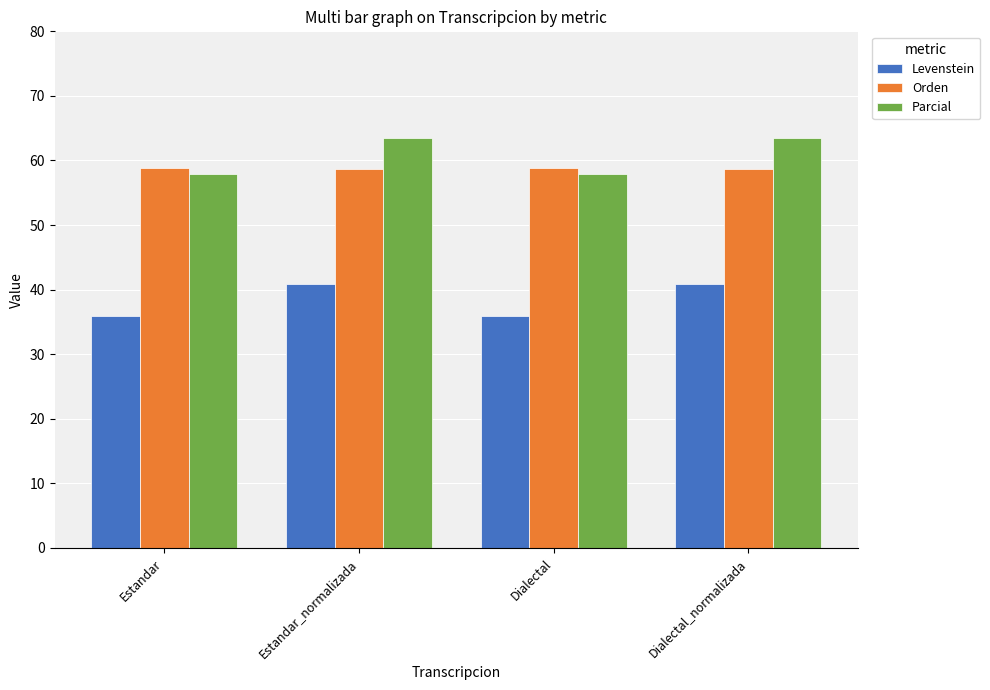

The value of Levenstein at Dialectal is 35.9. True or false?

True